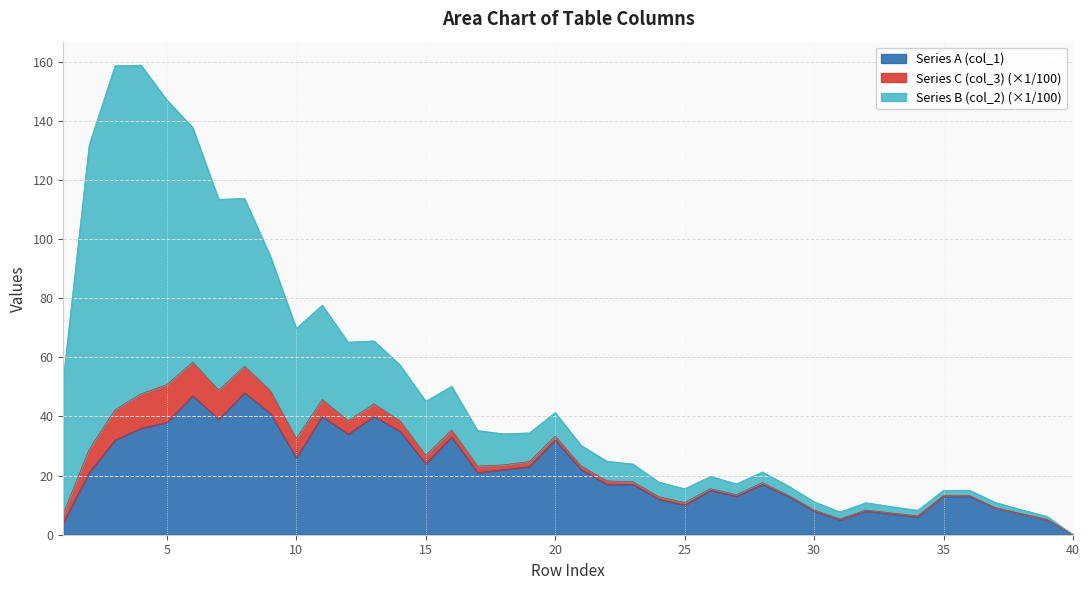

At how many categories does at least one series exceed 104?

7